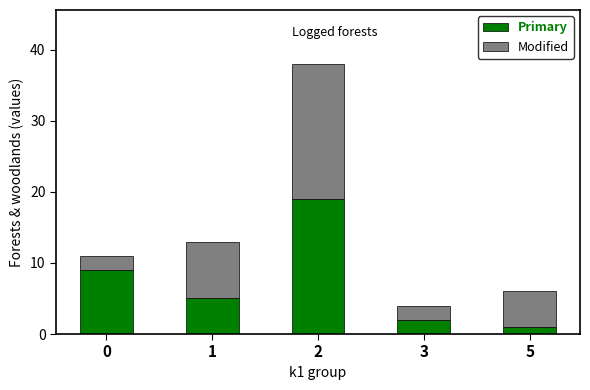

At which category is the sum across all series the highest?

2